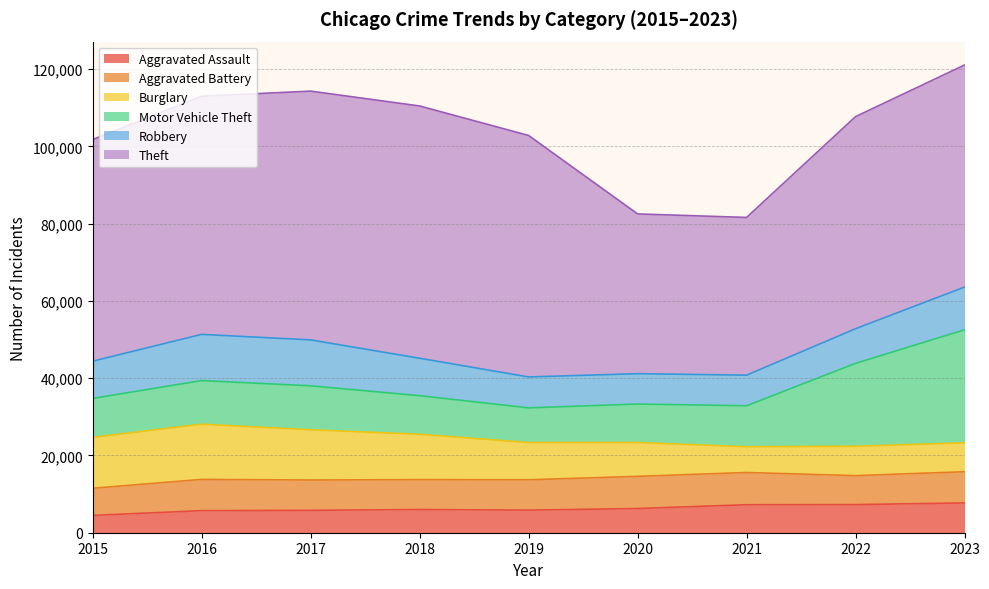

Between 2019 and 2018, which is larger?

2018